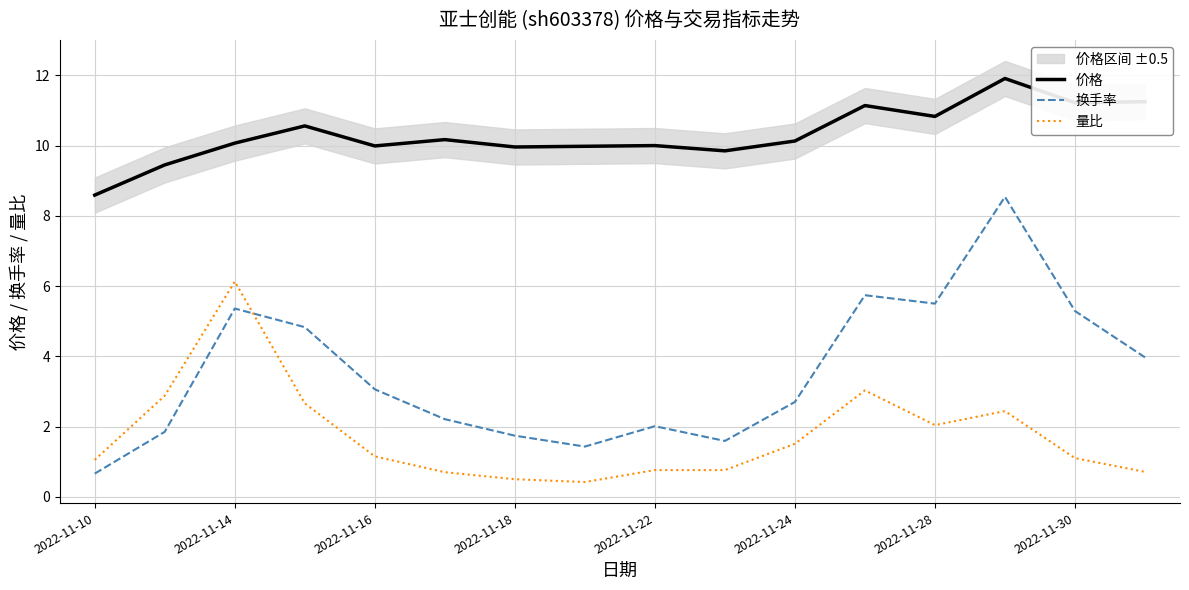

What is the value of the 价格 point at the 8th from the left?

10.0